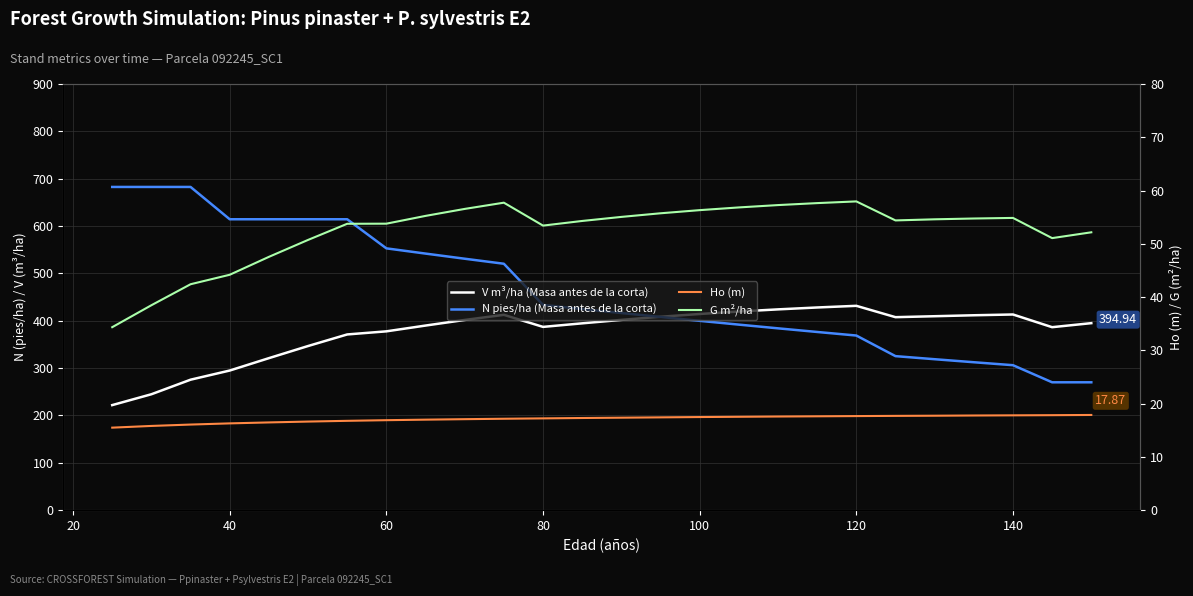

Which series has the largest total across all categories?

N pies/ha (Masa antes de la corta)